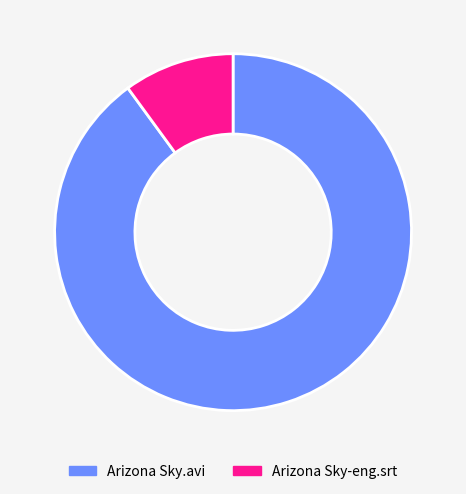

Which category has the smallest portion of the pie?

Arizona Sky-eng.srt